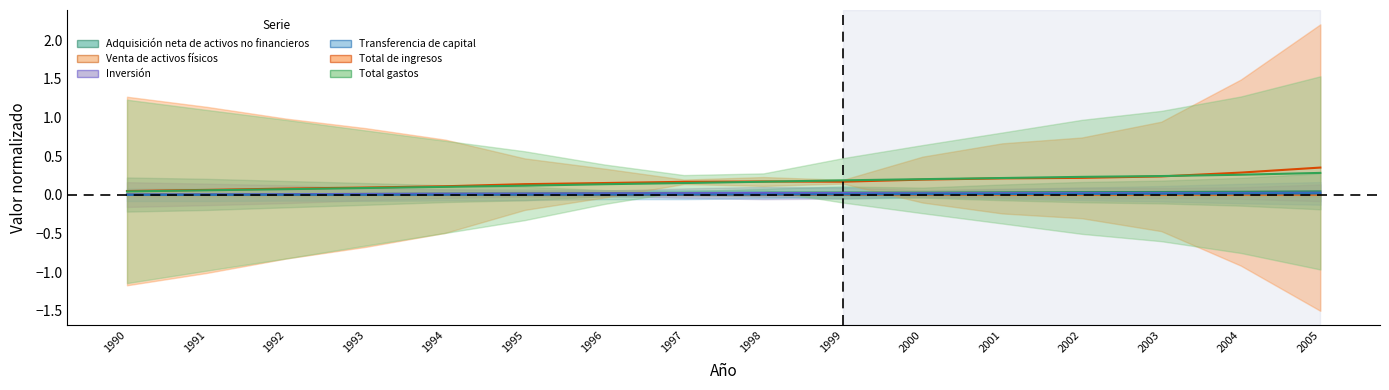

What is the average value of the Total de ingresos series?

0.2